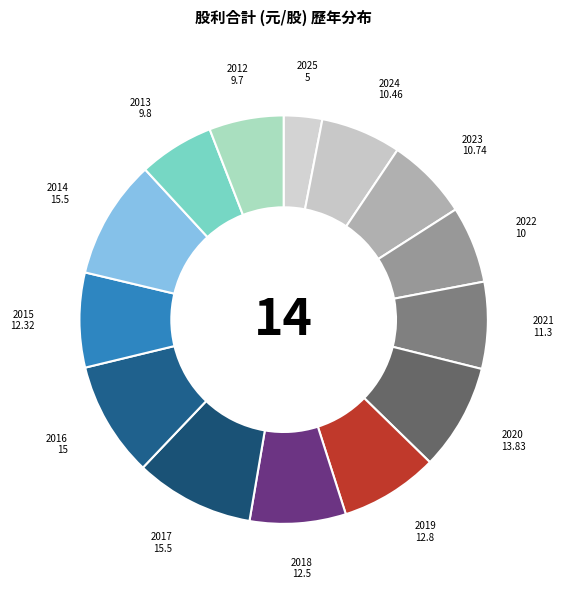

How many segments does this pie chart have?

14